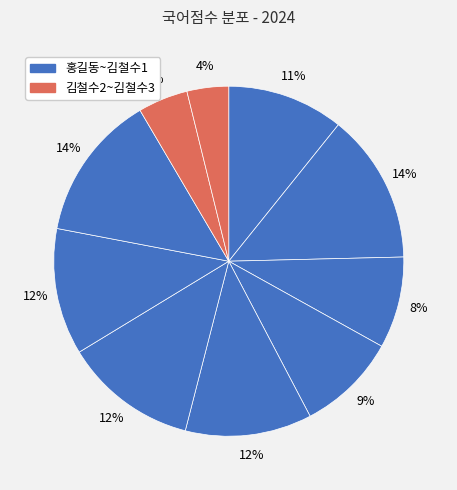

How many slices are in this pie chart?

10